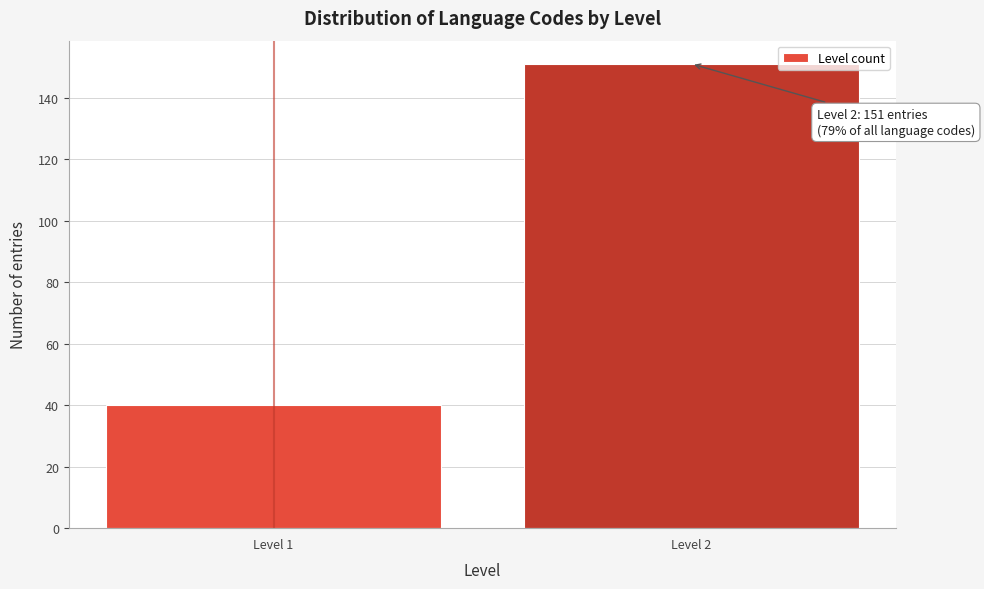

Reading left to right, extract all data points from this chart.

Level 1=40	Level 2=151